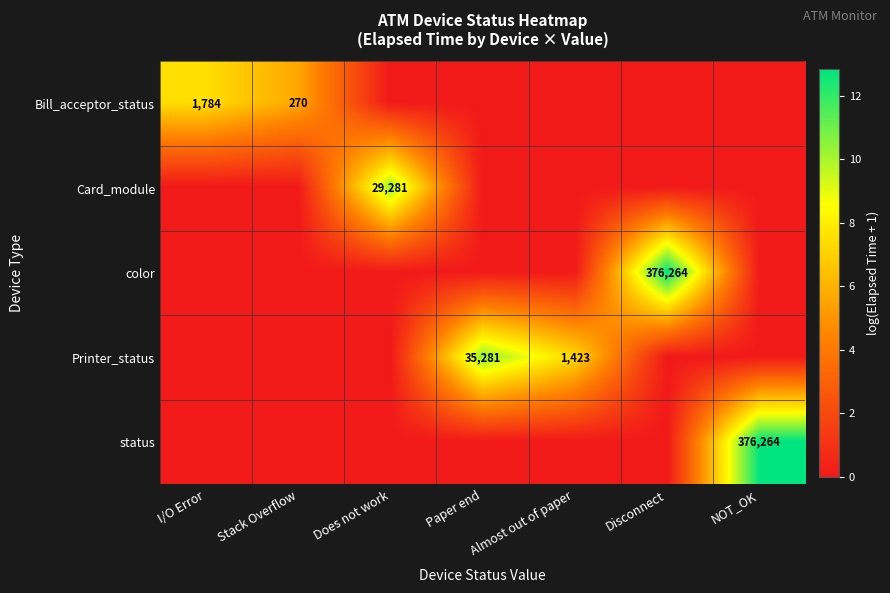

The Bill_acceptor_status series shows 1784 at I/O Error. True or false?

True